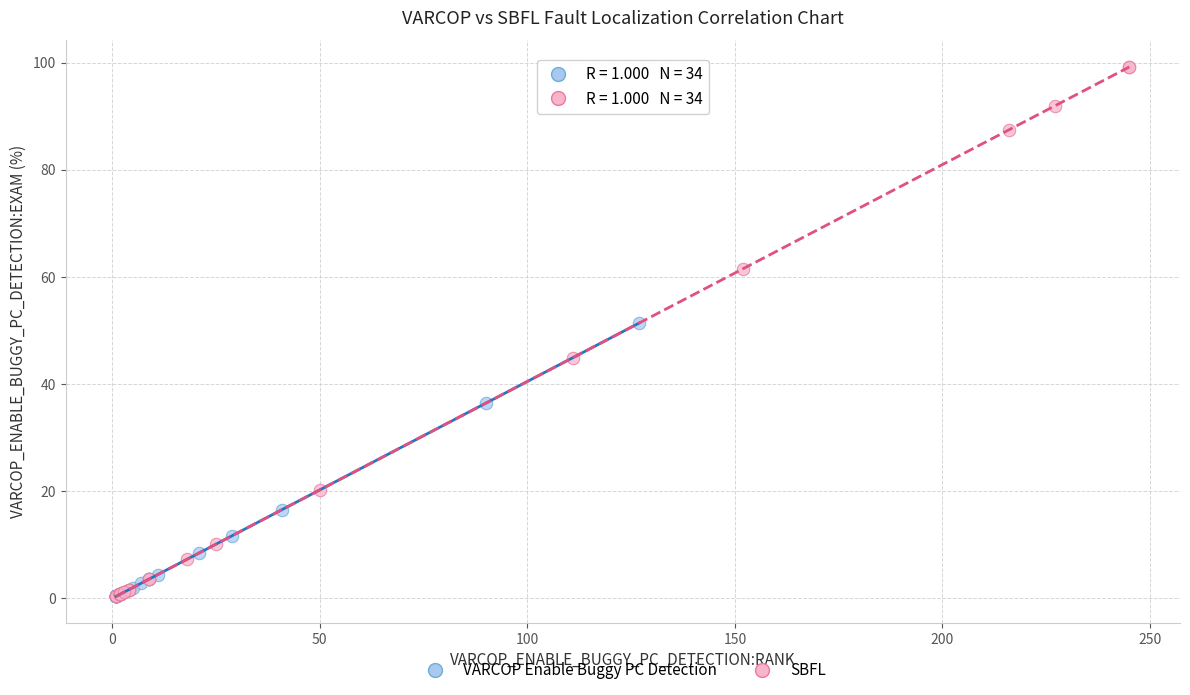

Which series reaches the maximum Y coordinate?

SBFL